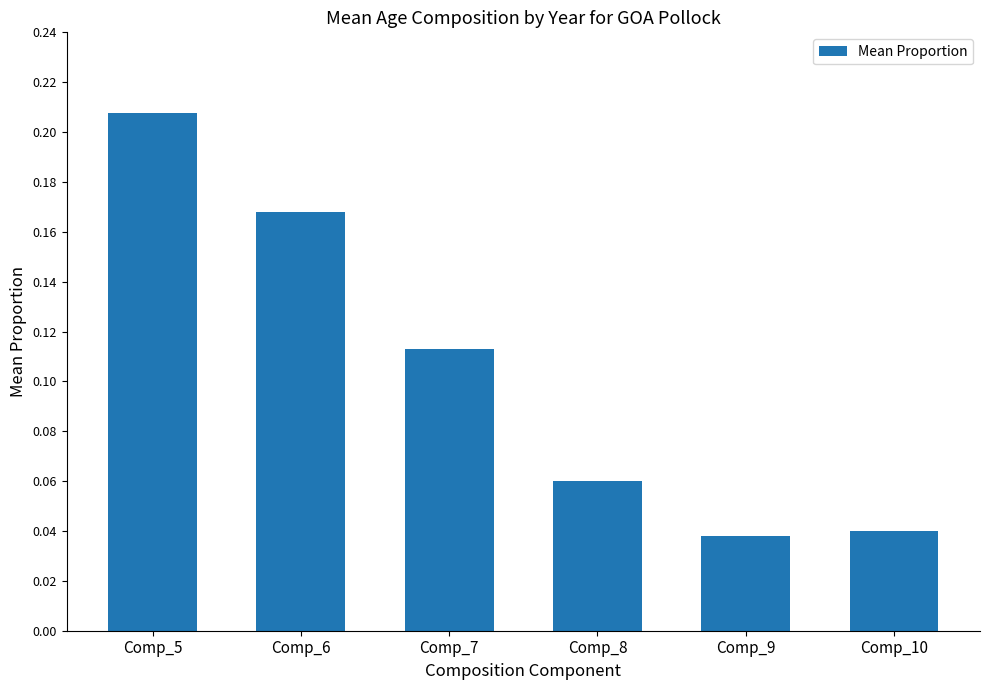

The chart shows a value of 0.1 at Comp_6. True or false?

False